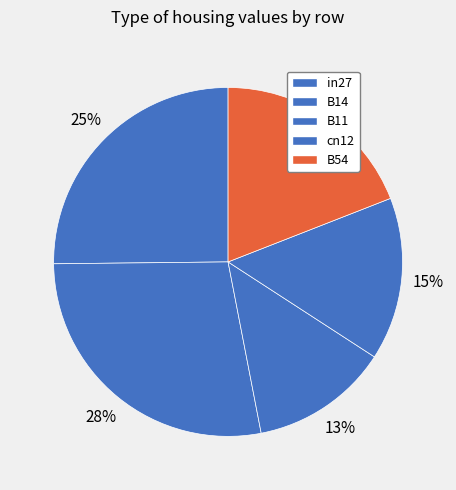

Combined, do B14 and cn12 account for over 50%?

No